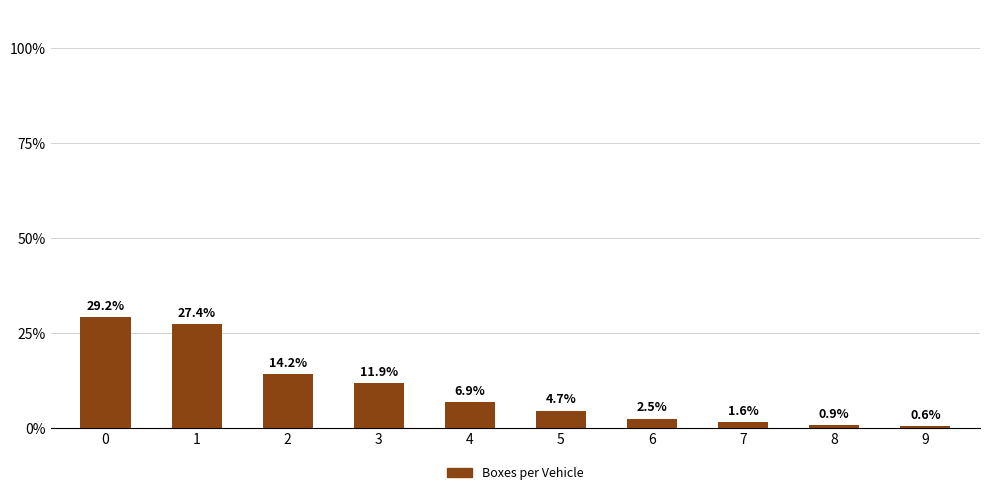

Rank the categories by value from lowest to highest.

9, 8, 7, 6, 5, 4, 3, 2, 1, 0